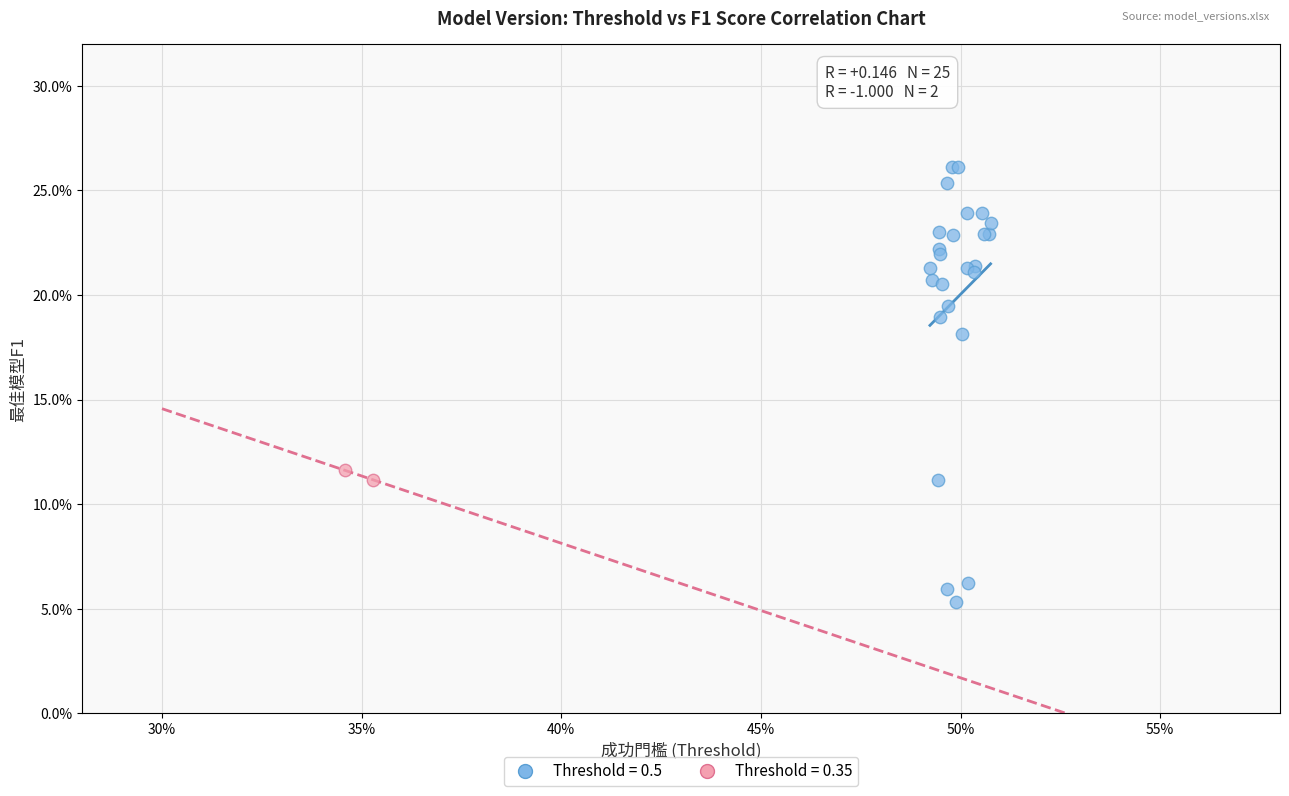

Which series reaches the minimum Y coordinate?

Threshold = 0.5